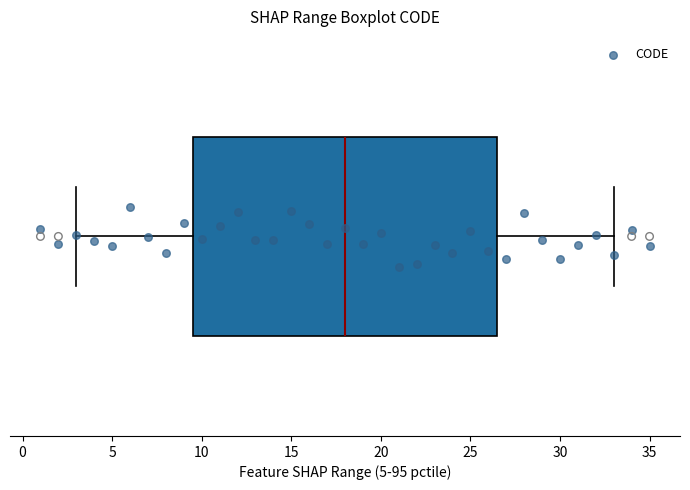

Transcribe this box plot: give where the median line is, the range the box spans, and where the two whiskers end, as read against the x-axis. The values are not printed on the chart, so give them approximately, as read against the axis.

median 18.0, box 9.5 to 26.5, whiskers 3.0 to 33.0